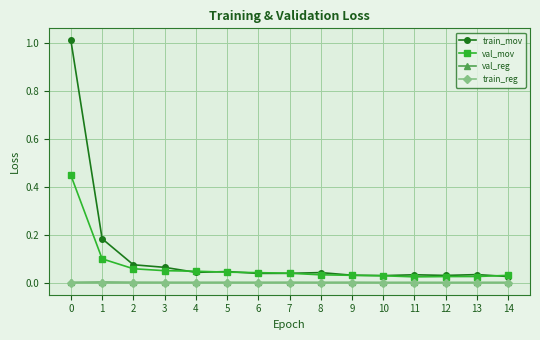

True or false: train_reg and train_mov intersect in this chart.

False